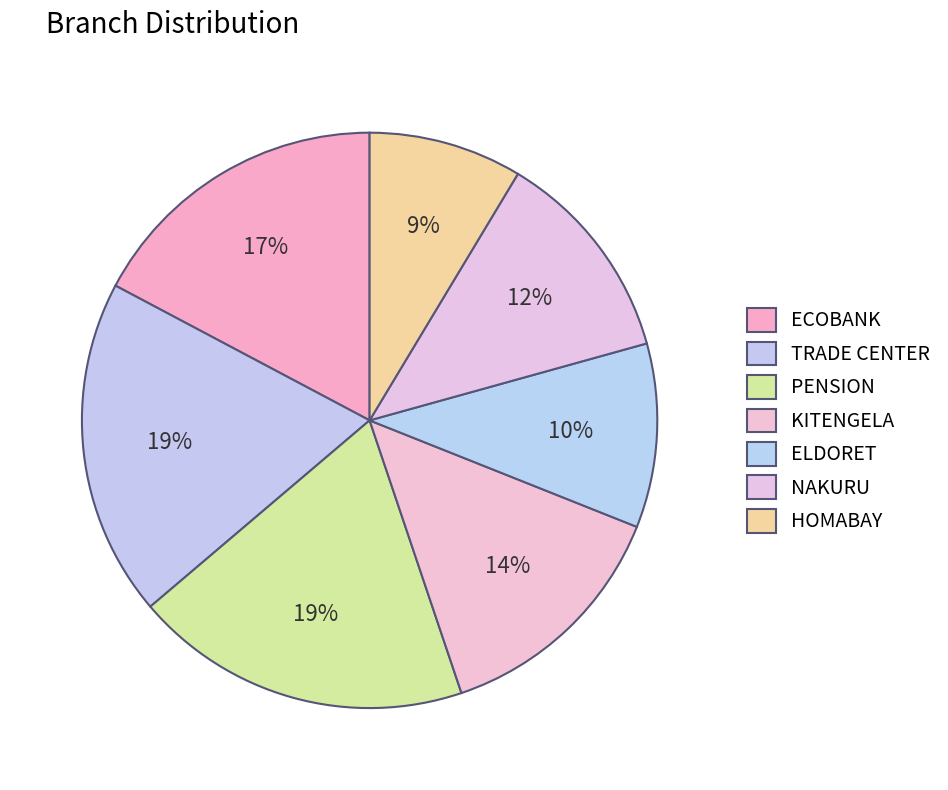

Is there a majority slice in this chart?

No